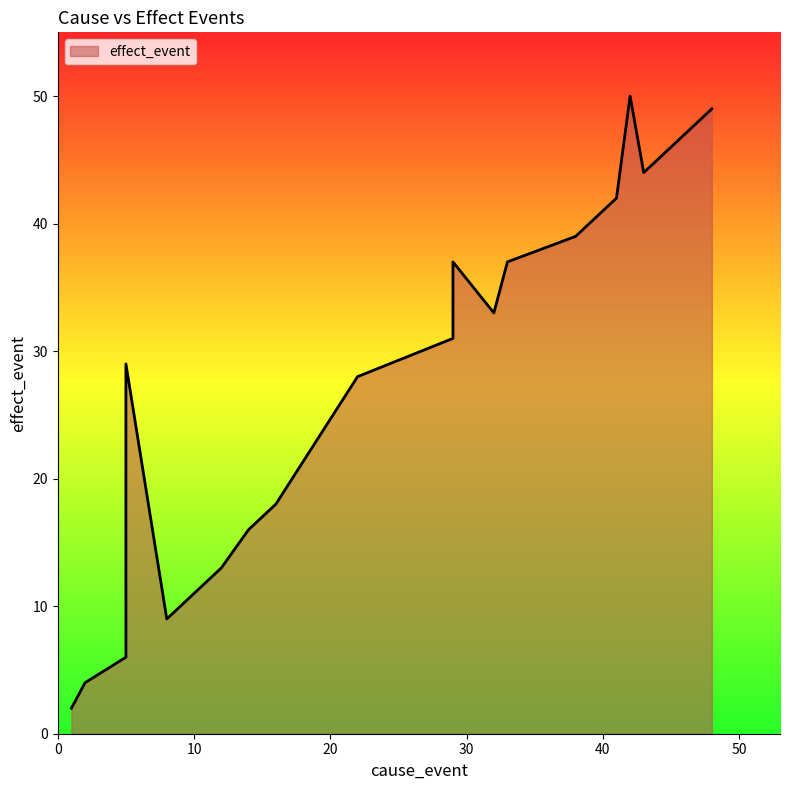

What is the label of the 9th point from the left?

22